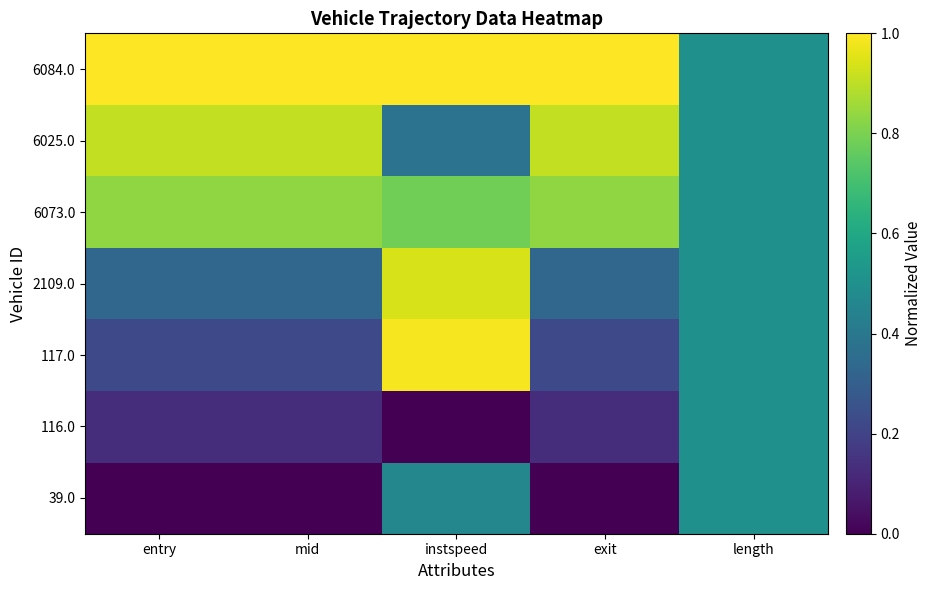

List the series in order of their peak value, highest first.

6084.0, 117.0, 2109.0, 6025.0, 6073.0, 39.0, 116.0